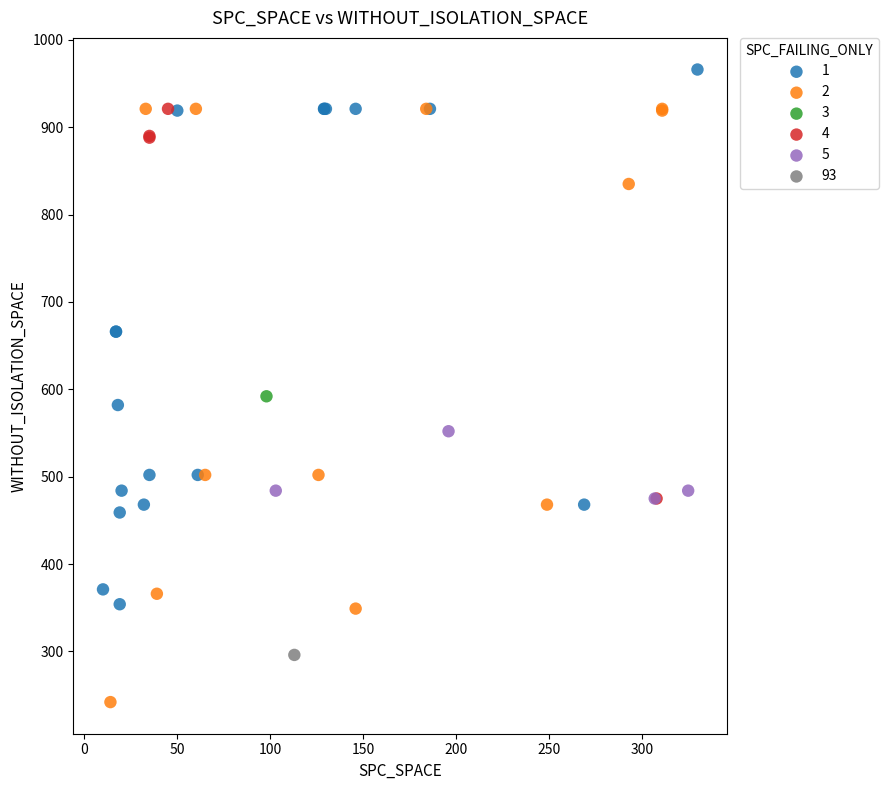

Which series contains the highest Y value?

1